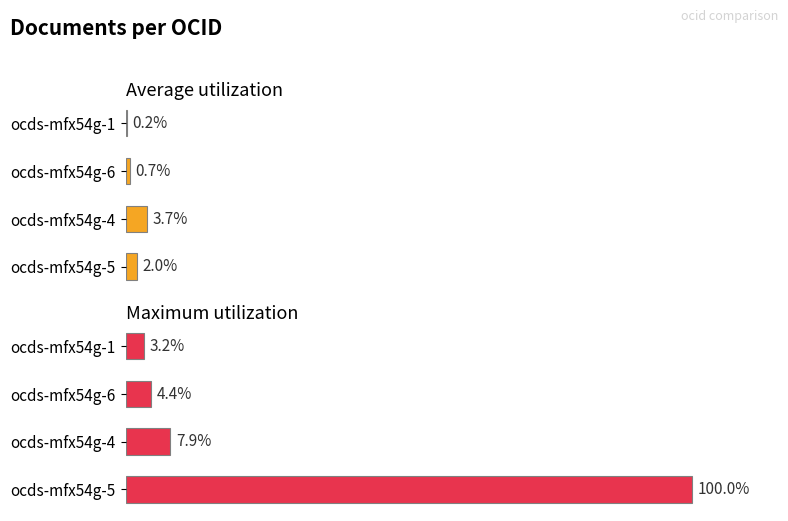

List the series in order of their overall mean, lowest first.

Average utilization, Maximum utilization